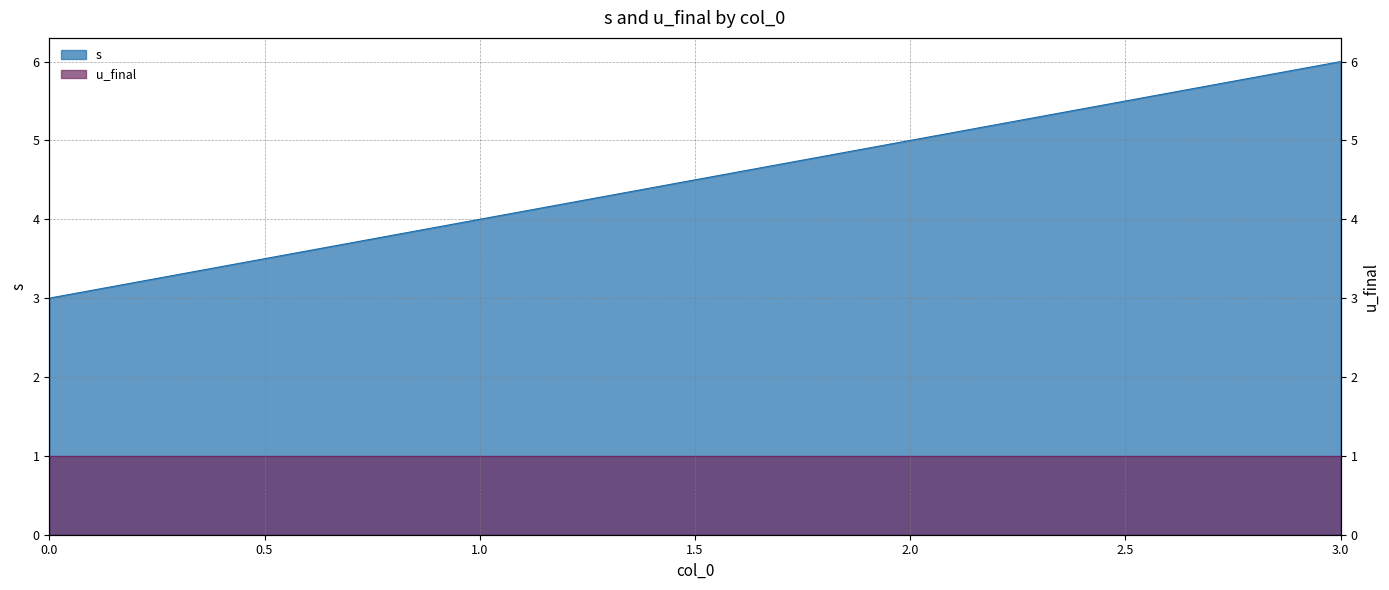

Between 1 and 0, which is larger?

1